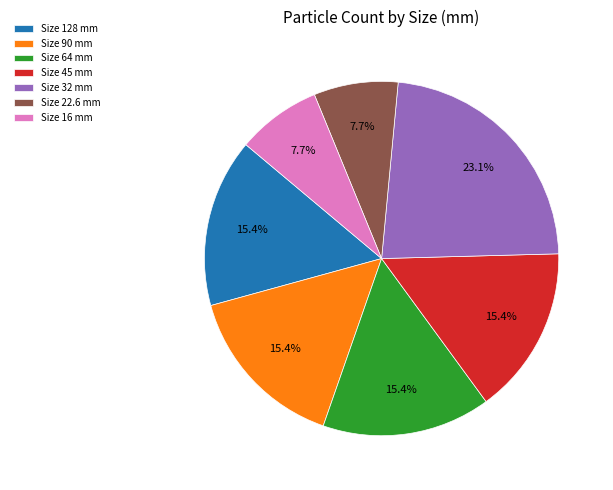

Approximately how many times larger is the value at Size 32 mm compared to Size 64 mm?

1.5